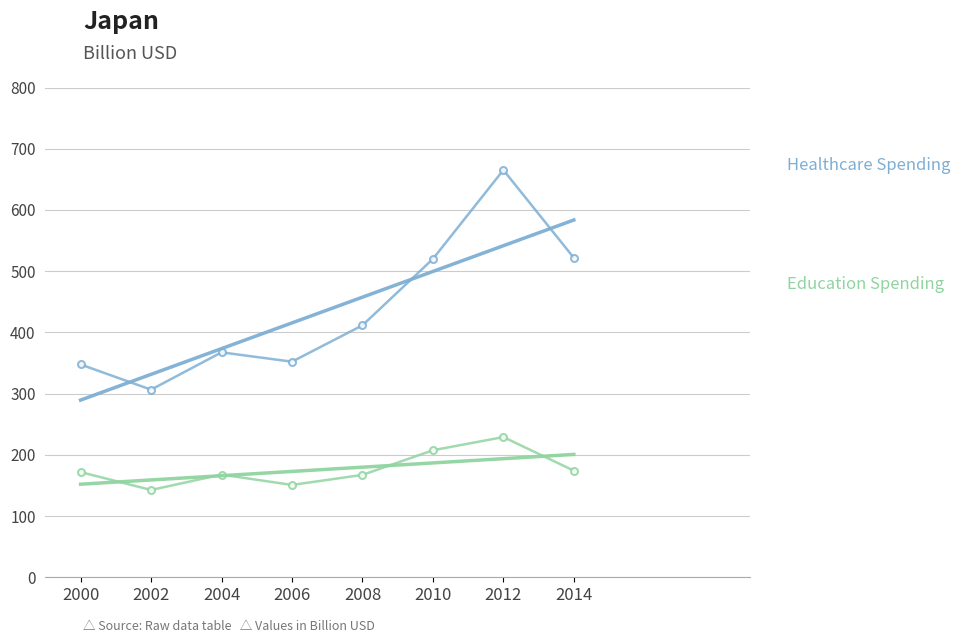

Which series has the largest total across all categories?

HealthcareSpending